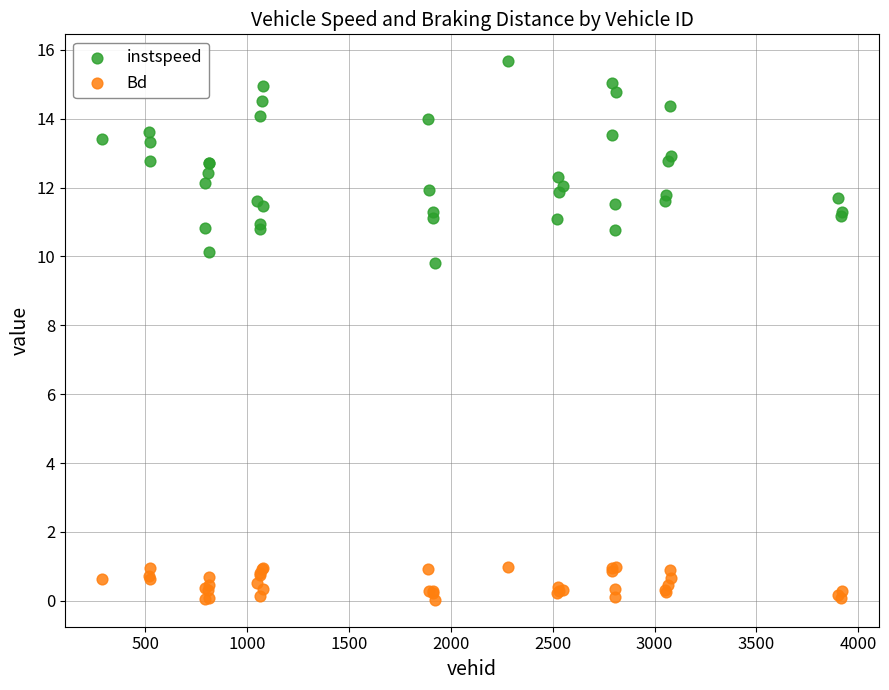

Which series has the widest spread of Y values?

instspeed